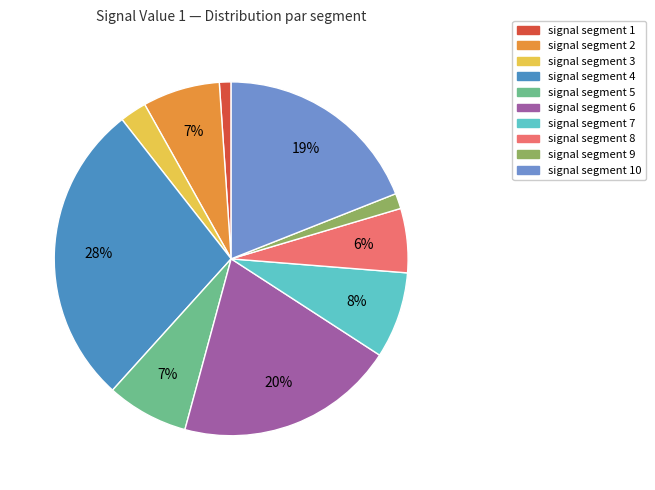

Does signal segment 4 represent more than half of the total?

No